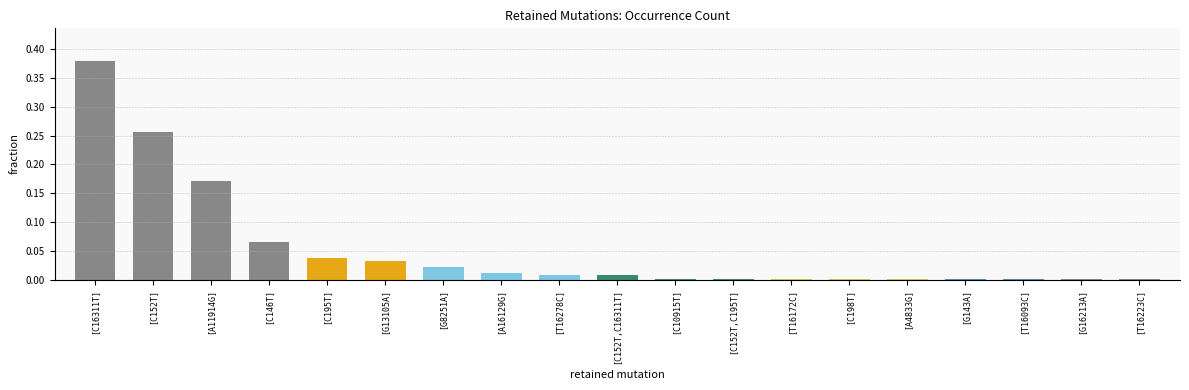

Is it true that the value at [T16223C] is 0.0?

True